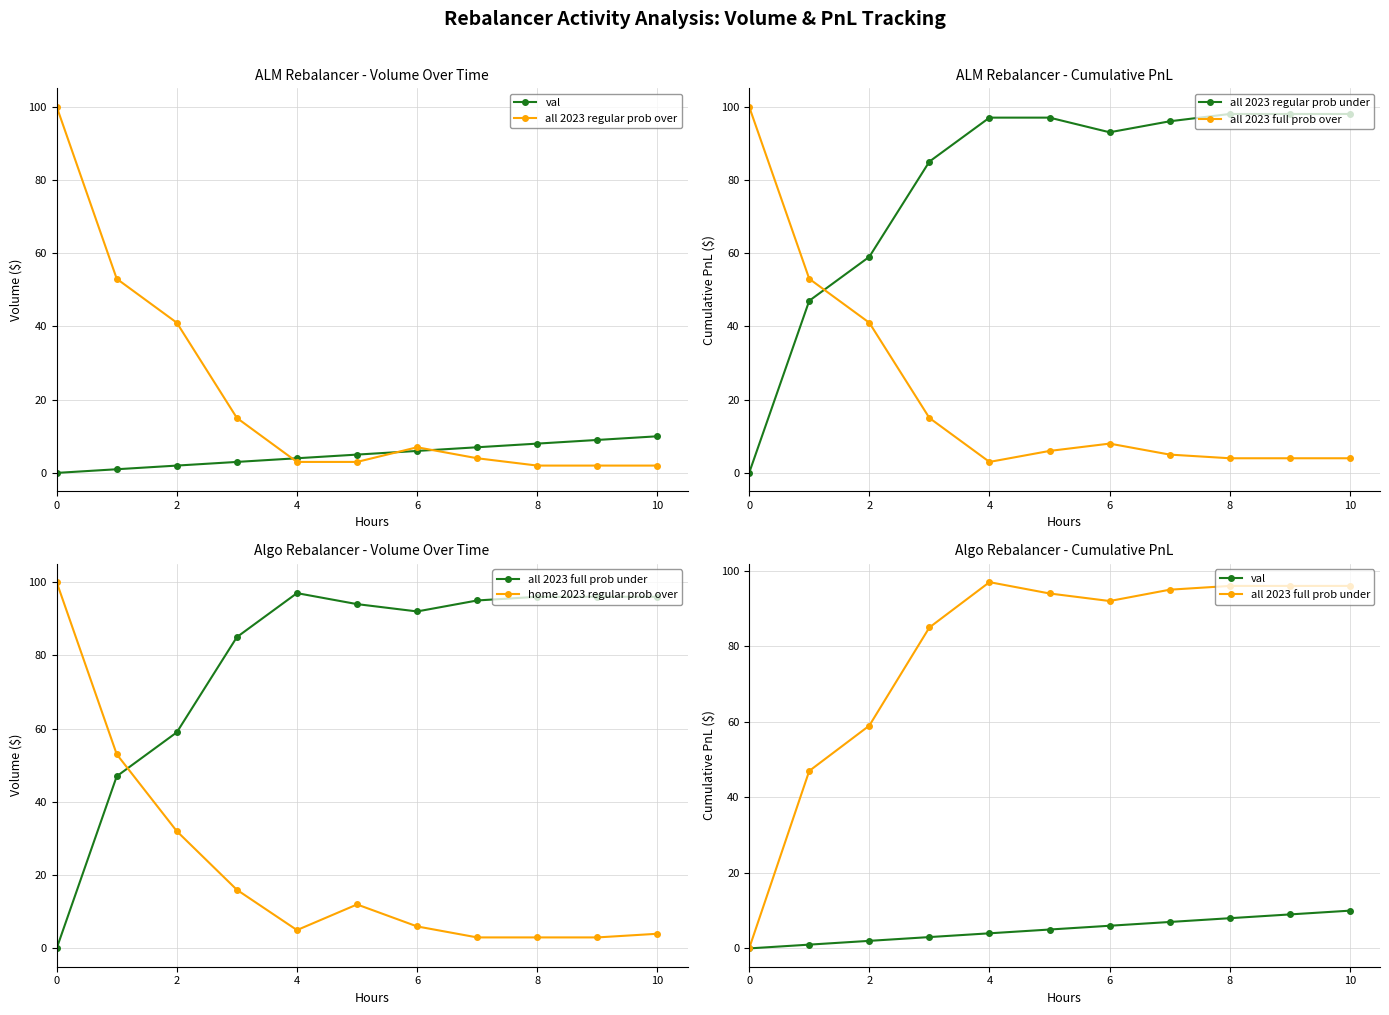

At which category does all 2023 regular prob under reach its first local valley?

6